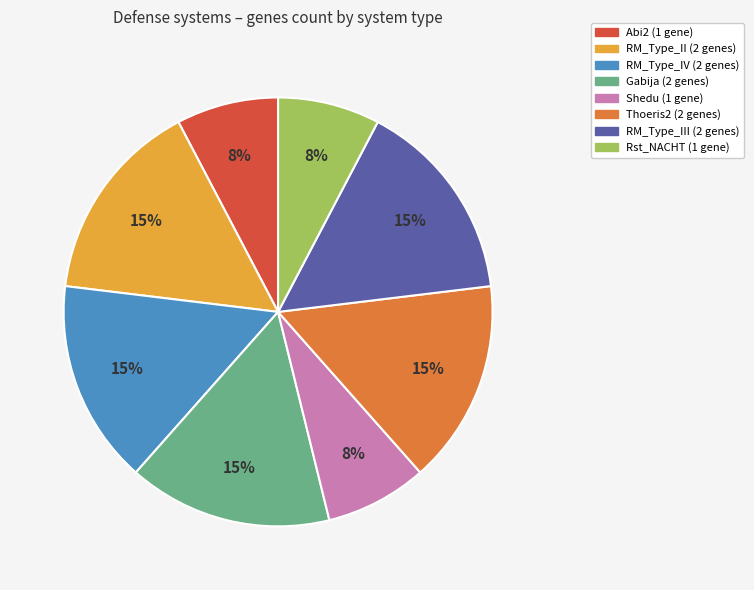

Does any single category account for the majority?

No